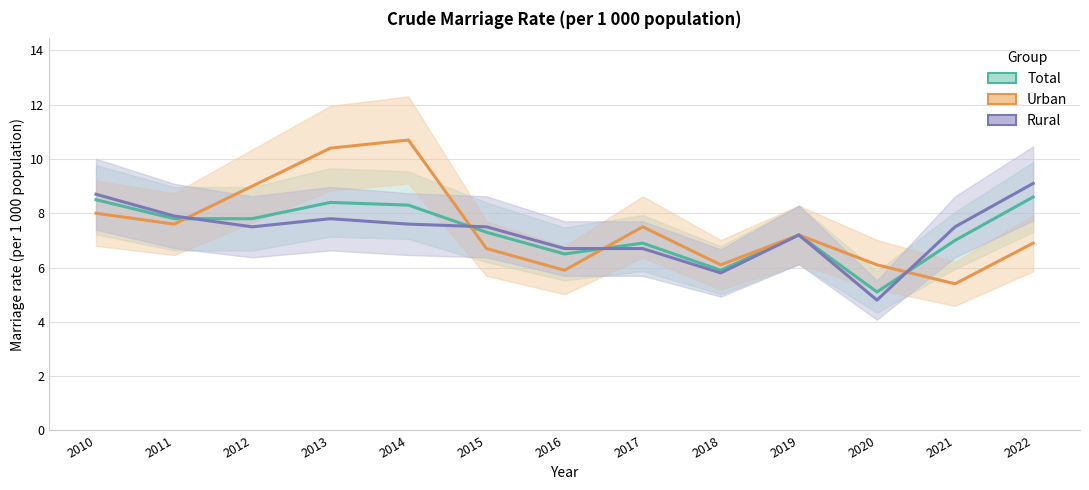

How many times do Urban and Rural cross each other?

4